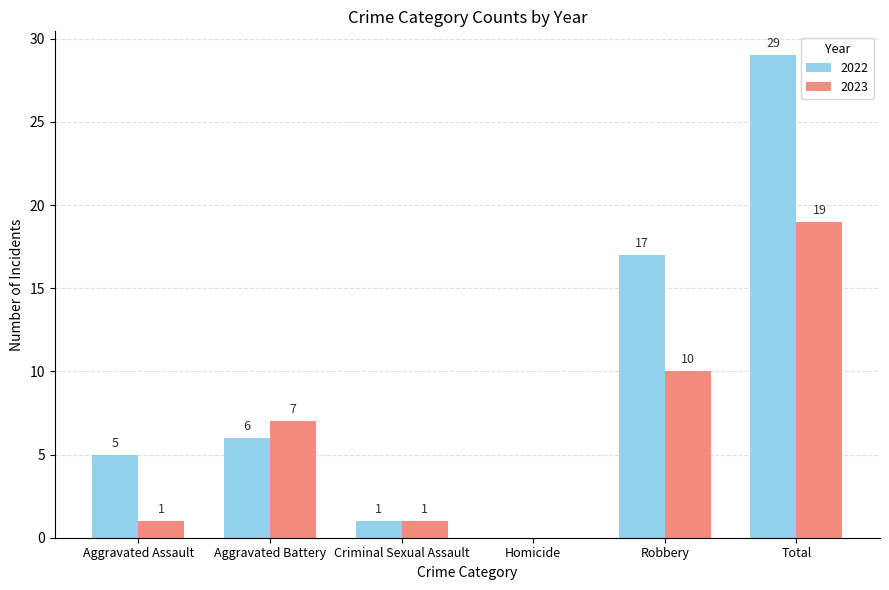

Which series has the largest range (max minus min)?

2022